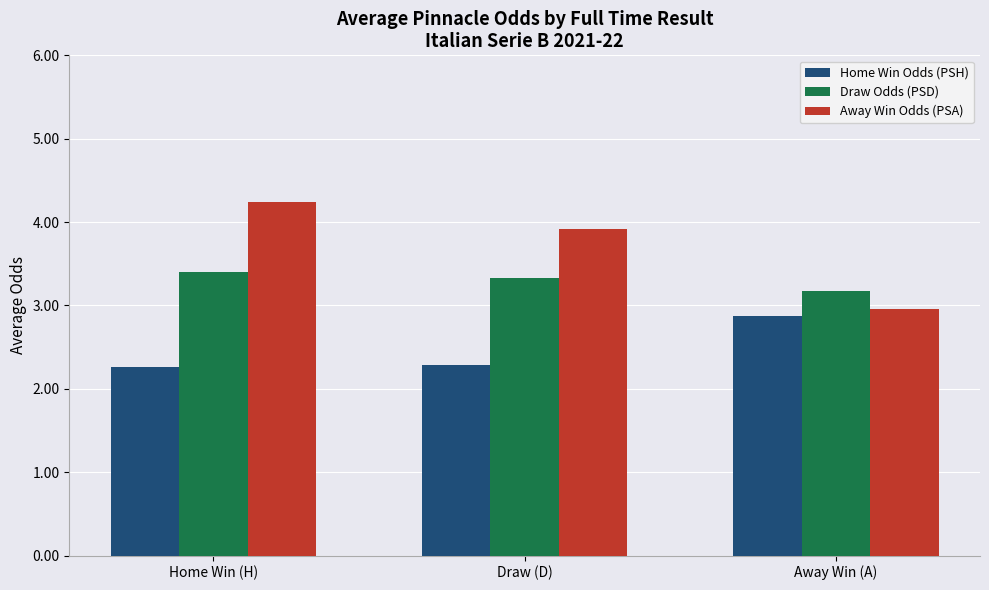

What is the spread (max minus min) of values at Draw (D)?

1.6